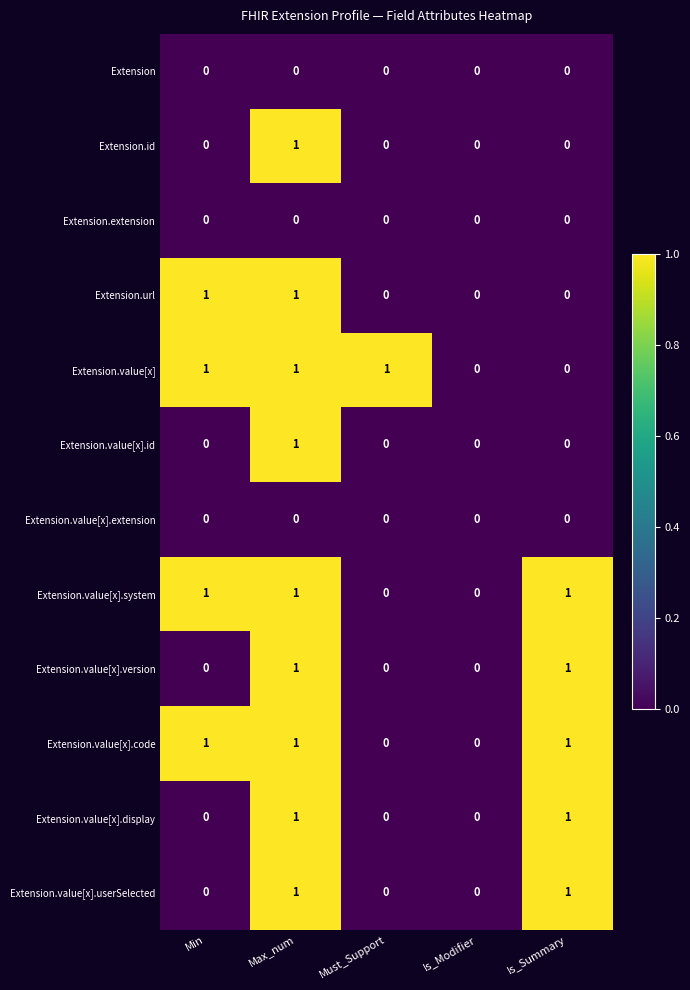

True or false: Extension.value[x].id has a value of 1 at Is_Summary.

False